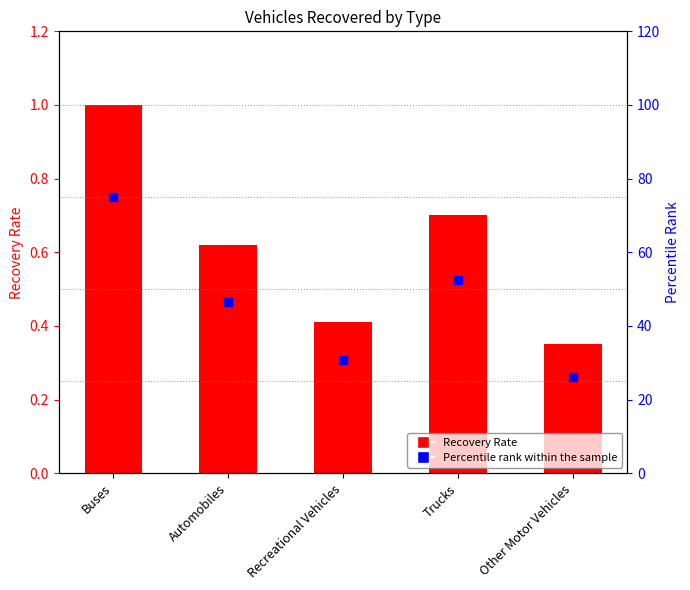

What is the label of the 3rd bar from the right?

Recreational Vehicles